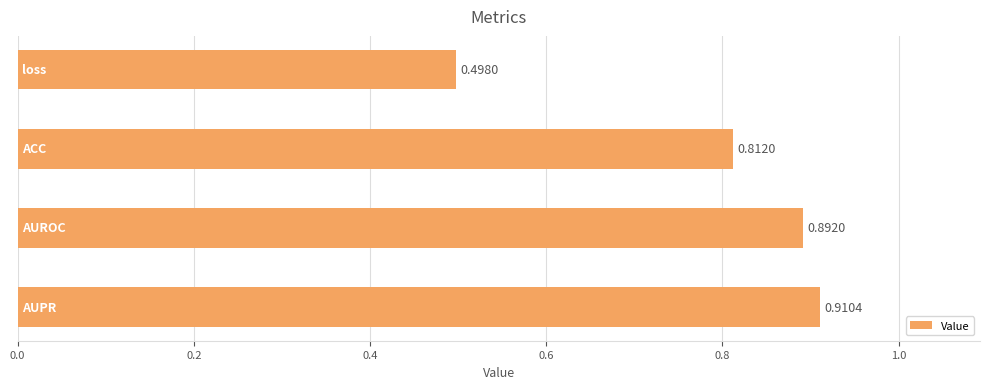

How many bars are there in total?

4